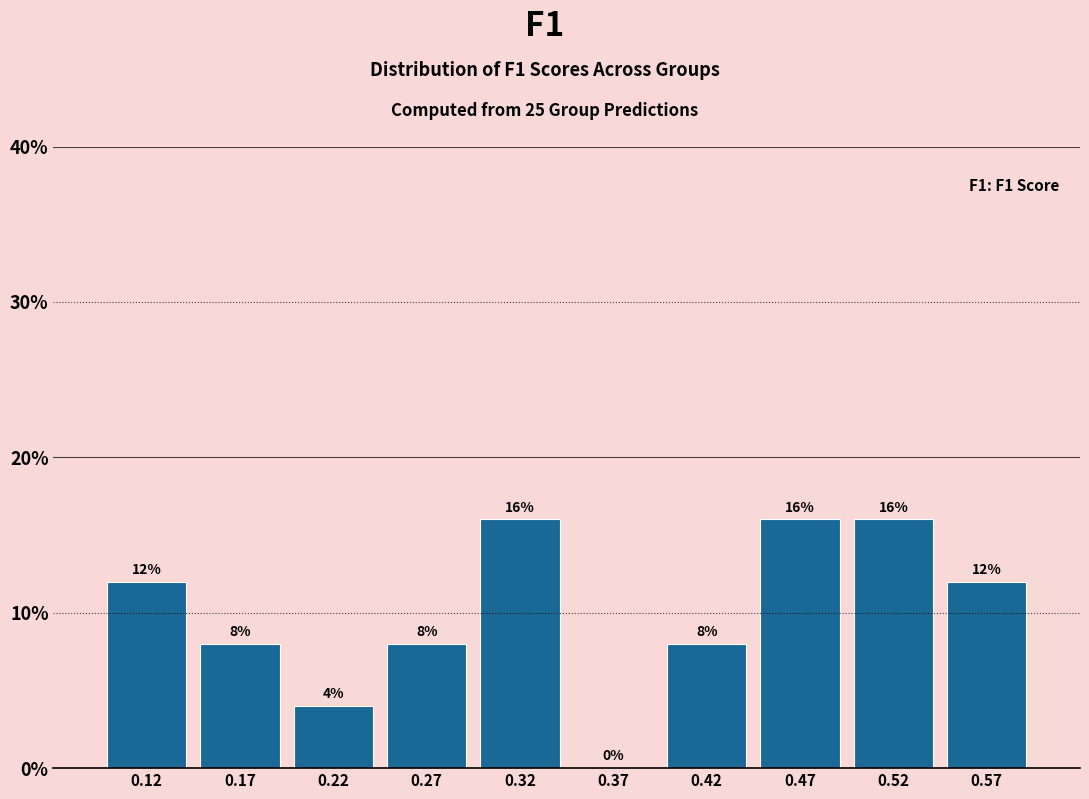

Reading left to right, transcribe this chart: for each bar, give the range it covers on the x-axis and its height. The bar edges are not printed on the chart, so give them approximately, as read against the axis.

0.100 to 0.150: 12
0.150 to 0.200: 8
0.200 to 0.250: 4
0.250 to 0.295: 8
0.295 to 0.345: 16
0.345 to 0.395: 0
0.395 to 0.445: 8
0.445 to 0.495: 16
0.495 to 0.545: 16
0.545 to 0.590: 12